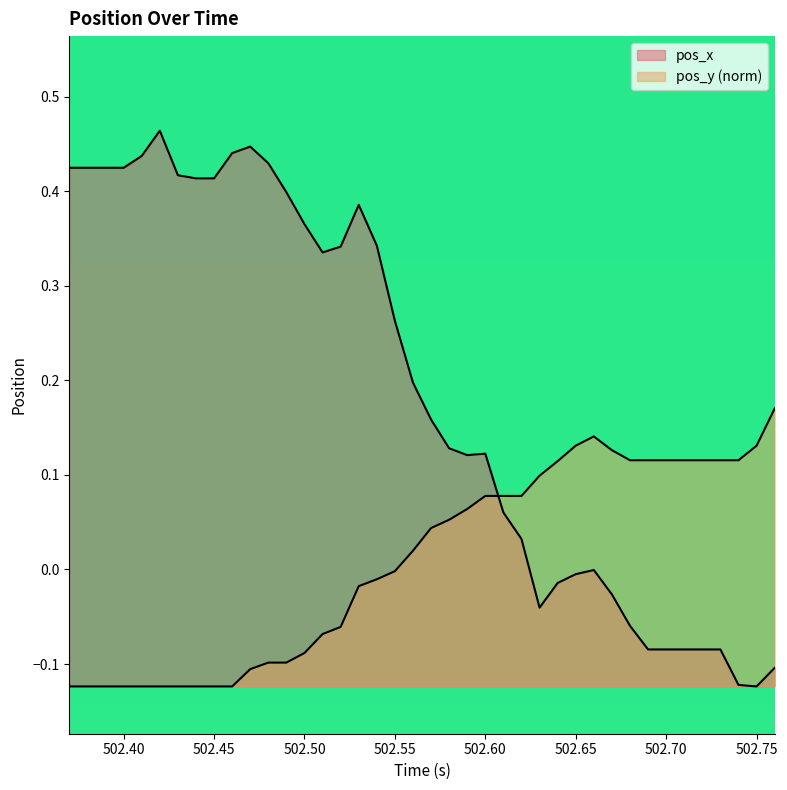

At which label is pos_y closest to 0?

502.55